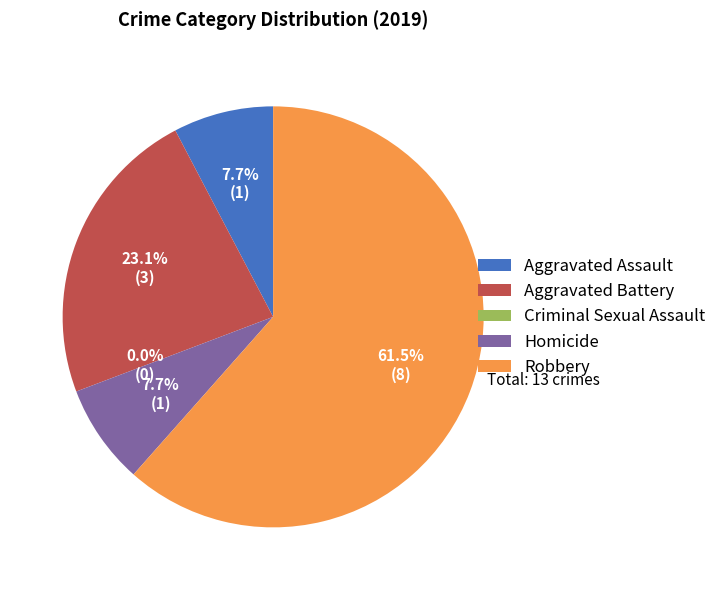

To the nearest percent, what is the combined percentage of Criminal Sexual Assault and Aggravated Assault?

8%